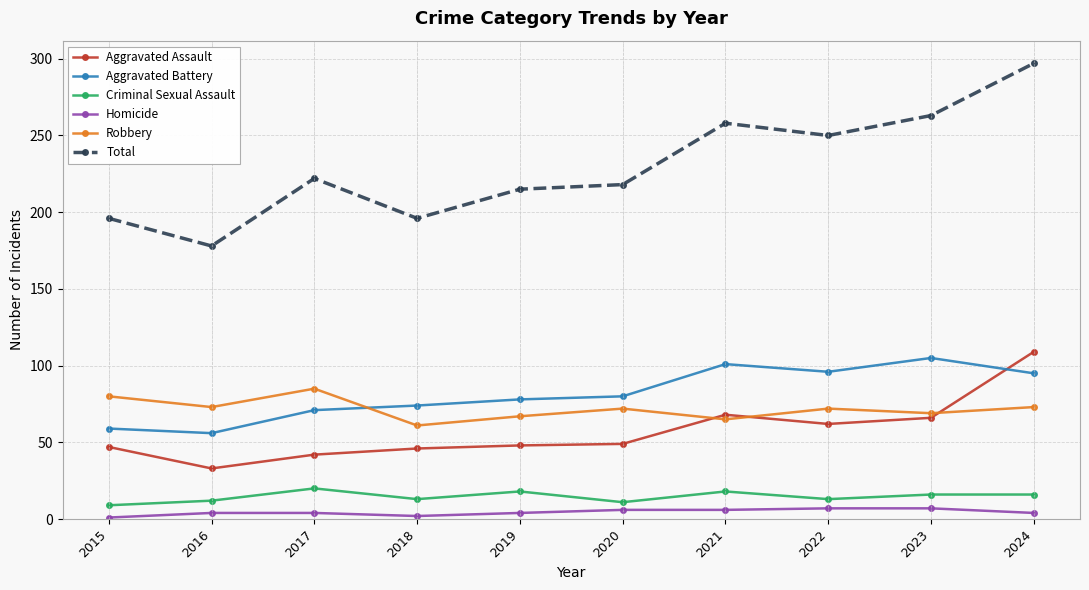

What are all the series names shown in the legend?

Aggravated Assault, Aggravated Battery, Criminal Sexual Assault, Homicide, Robbery, Total